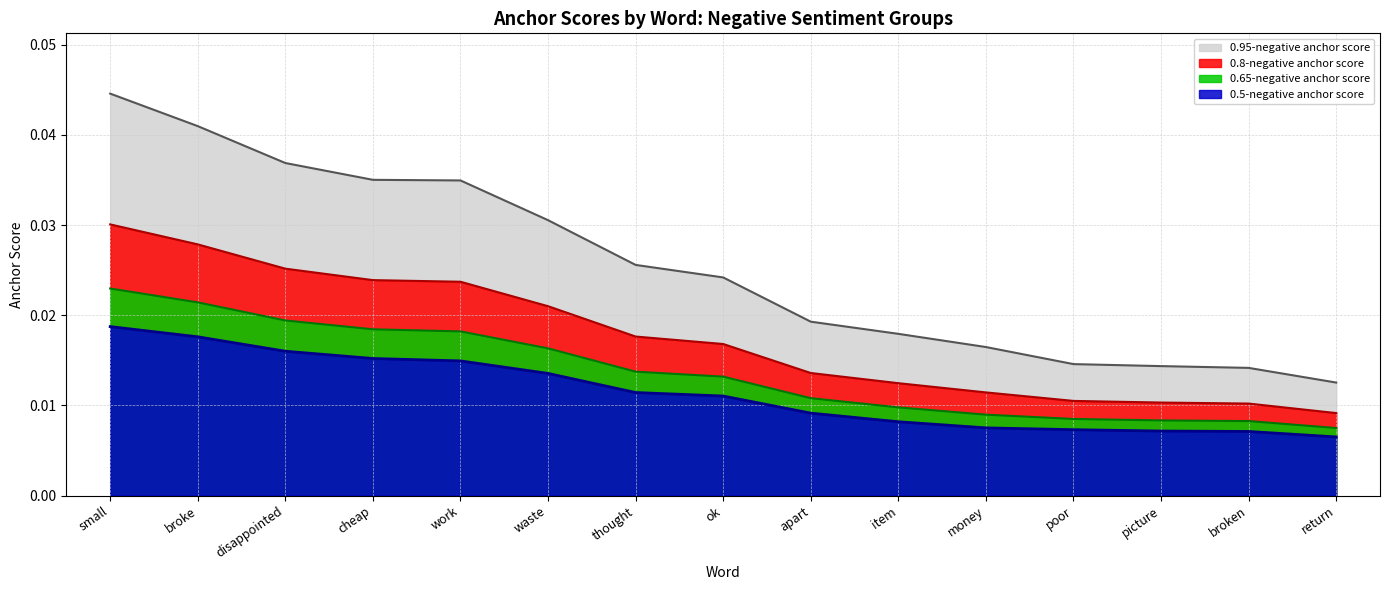

What position from the right is work?

11